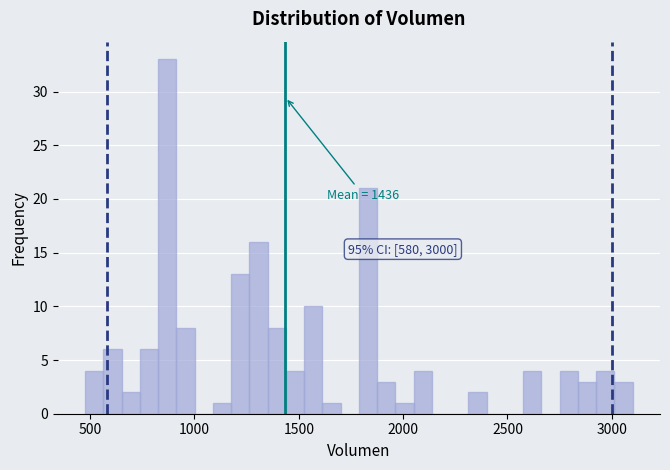

Read against the x-axis, roughly where is the centre of the tallest bar?

850